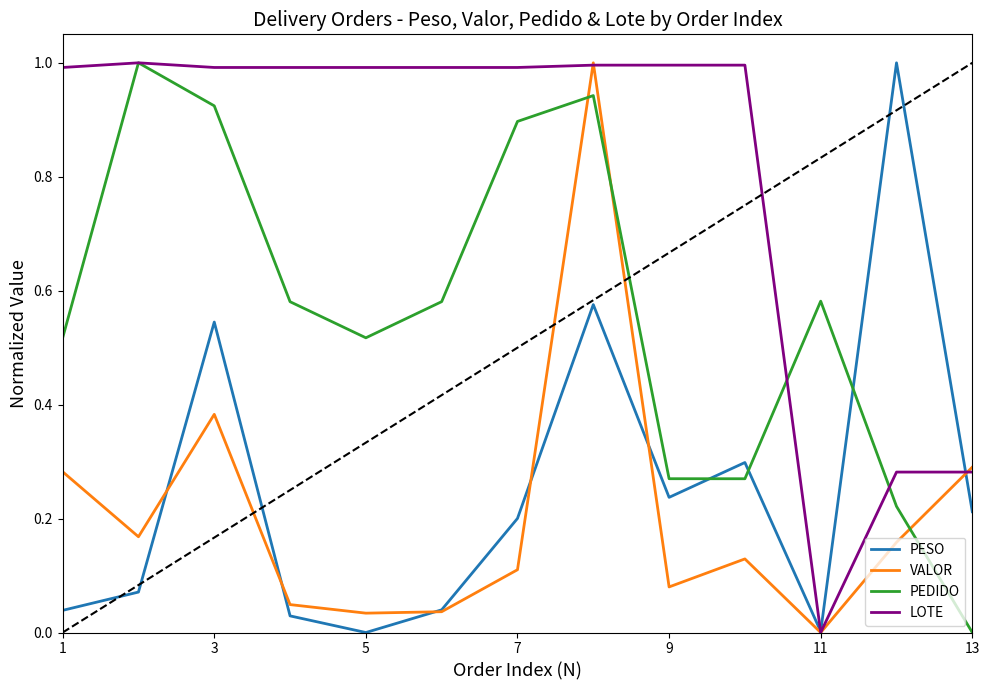

Which series has the largest total across all categories?

LOTE